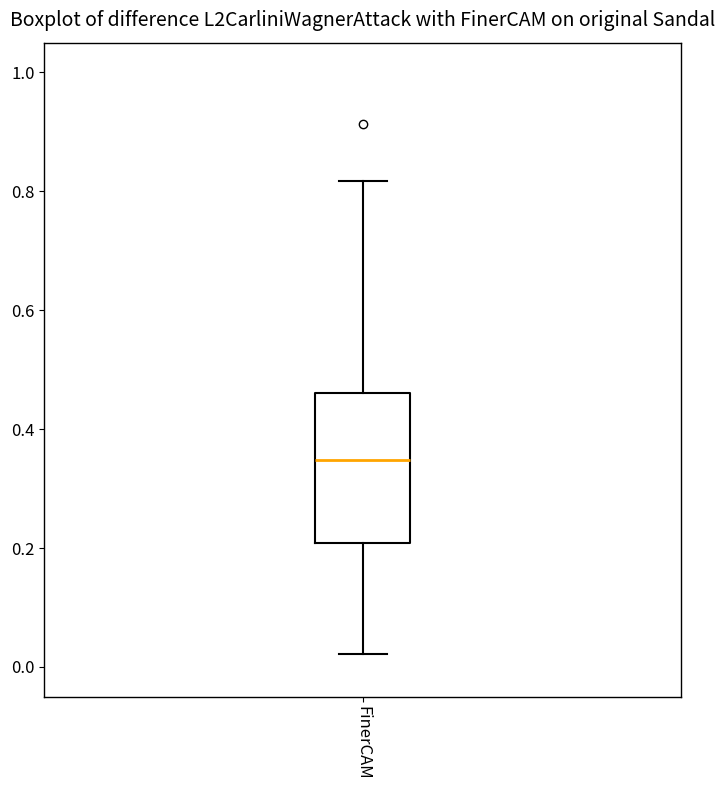

Where is the lower edge of the box for FinerCAM on the y-axis? The values are not printed on the chart, so give them approximately, as read against the axis.

0.20